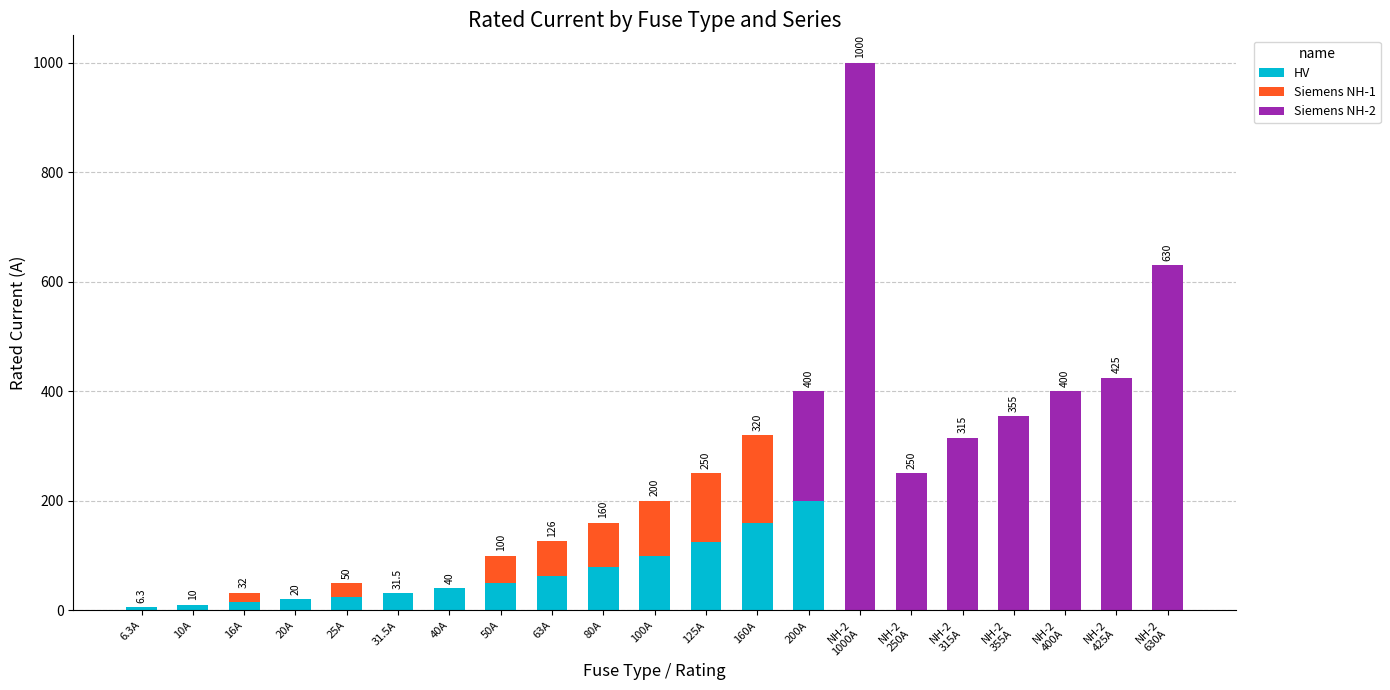

What is the maximum value for HV?

200.0